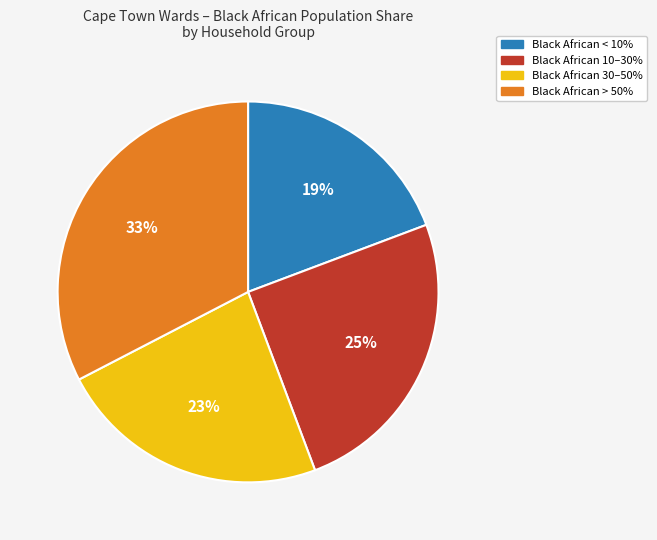

To the nearest percent, what is the average slice percentage?

25%